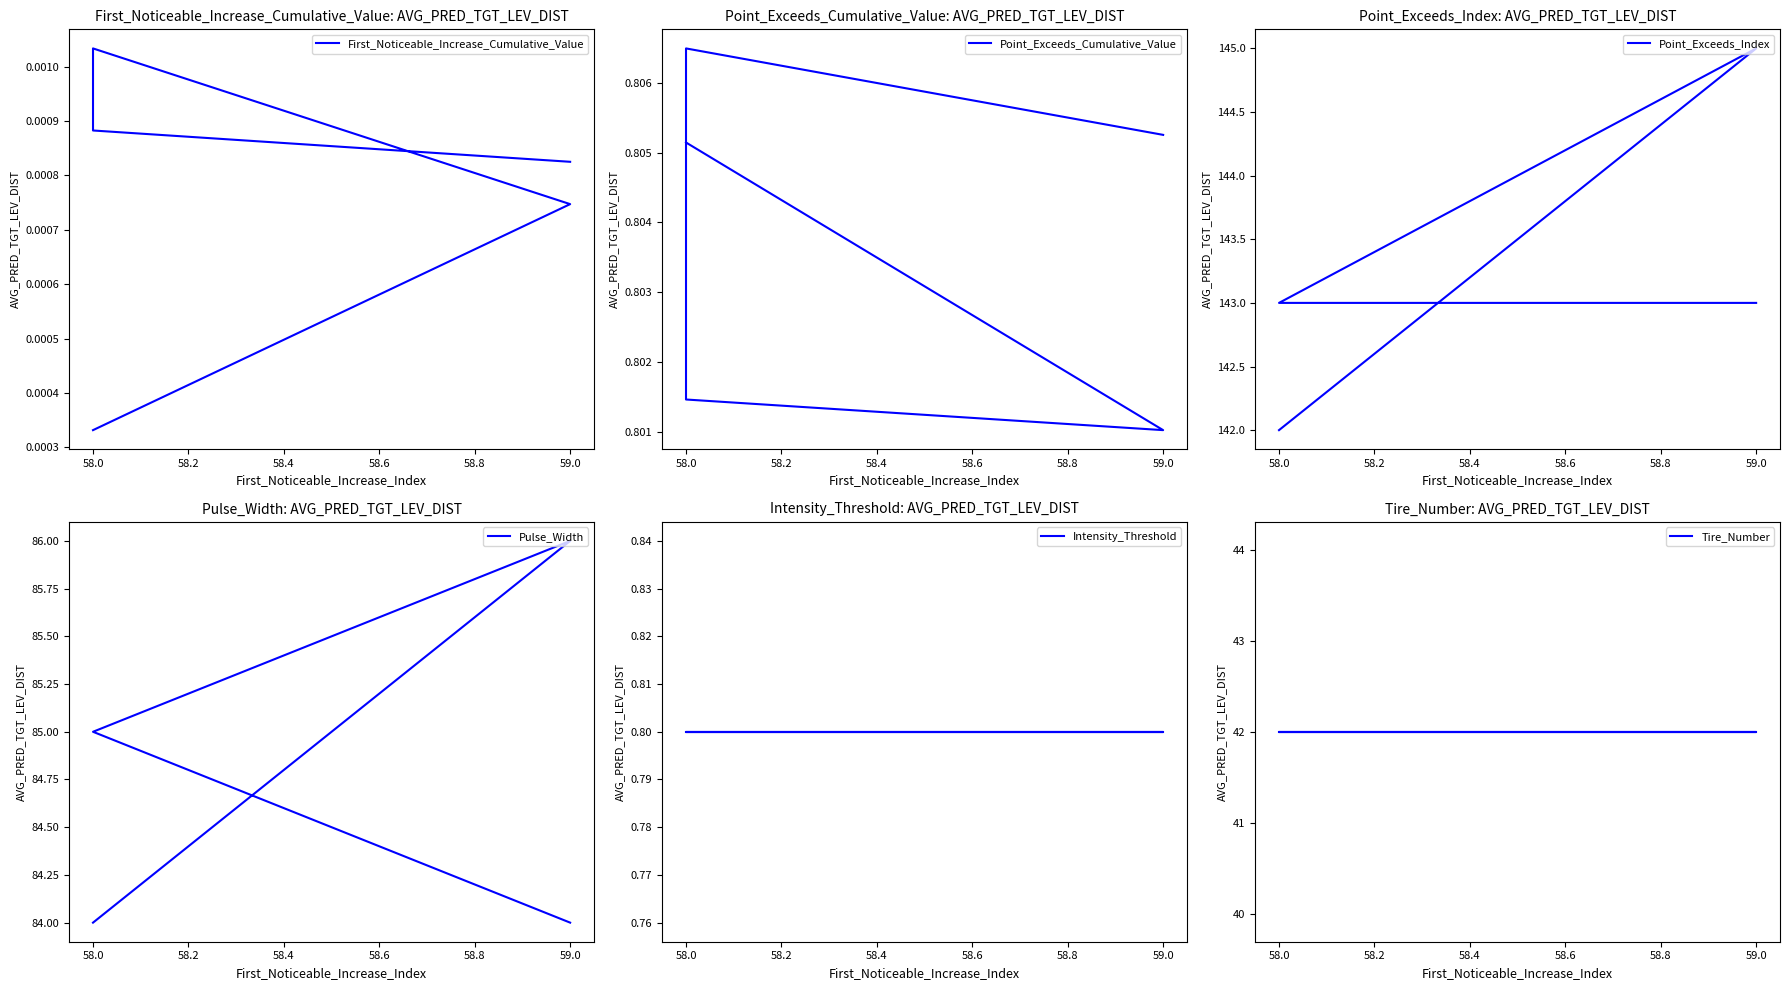

What is the total value across all series at 58.0?

269.6